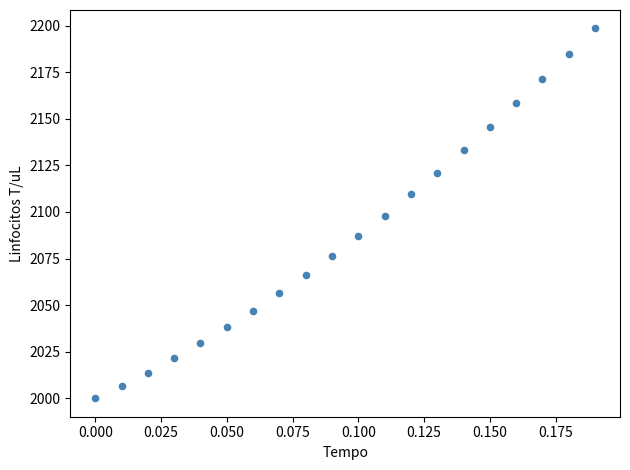

What is the range of Y values (max minus min)?

198.5